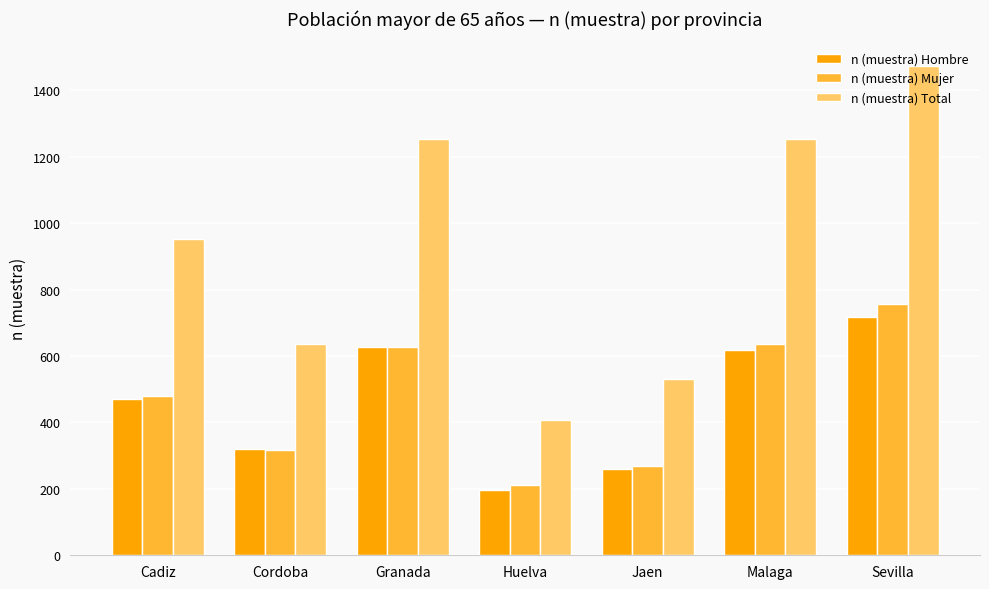

How many bars are there in each group?

3